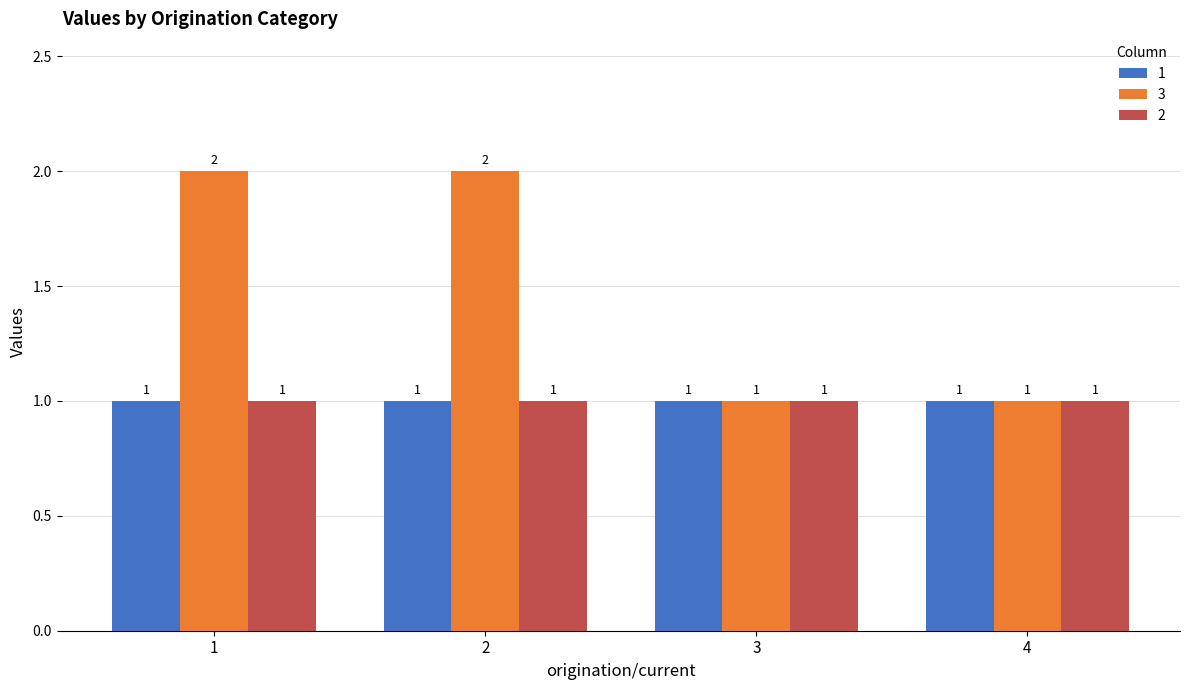

The 1 series shows 1 at 3. True or false?

True